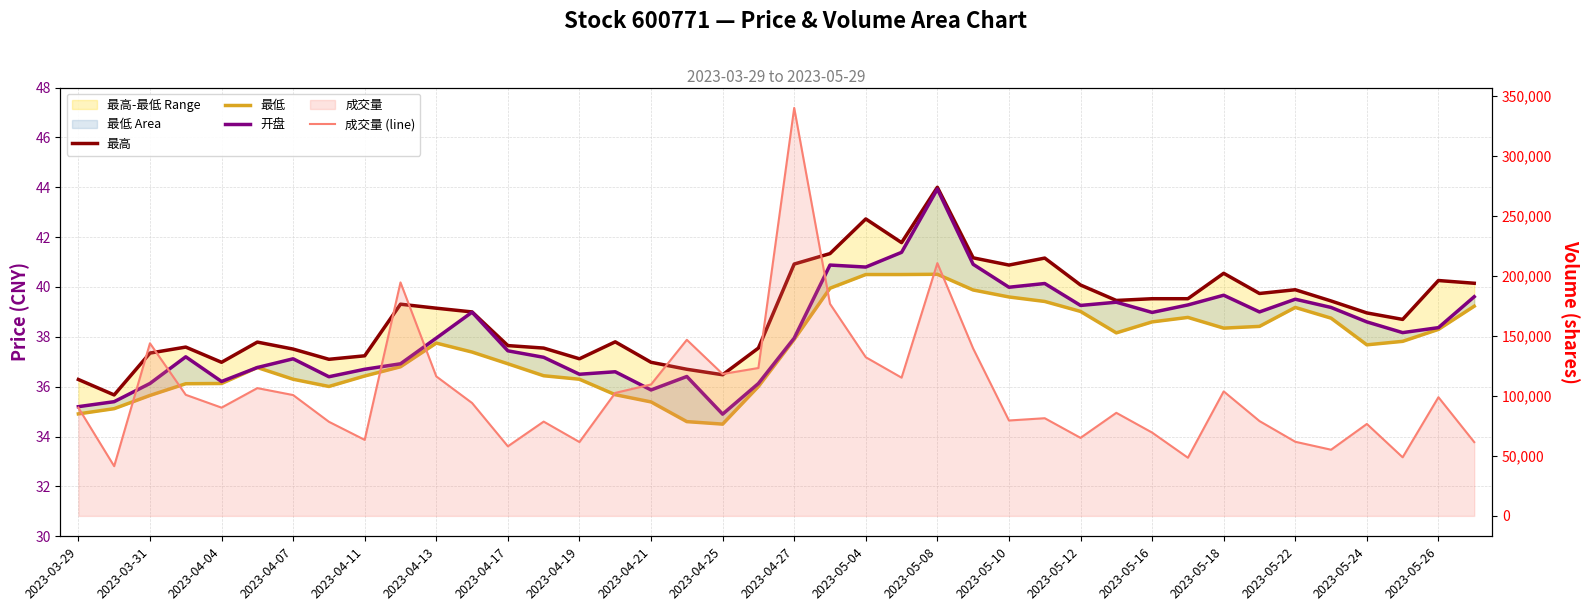

What is the difference between the second highest and minimum values in the 成交量 (line) series?

169176.0